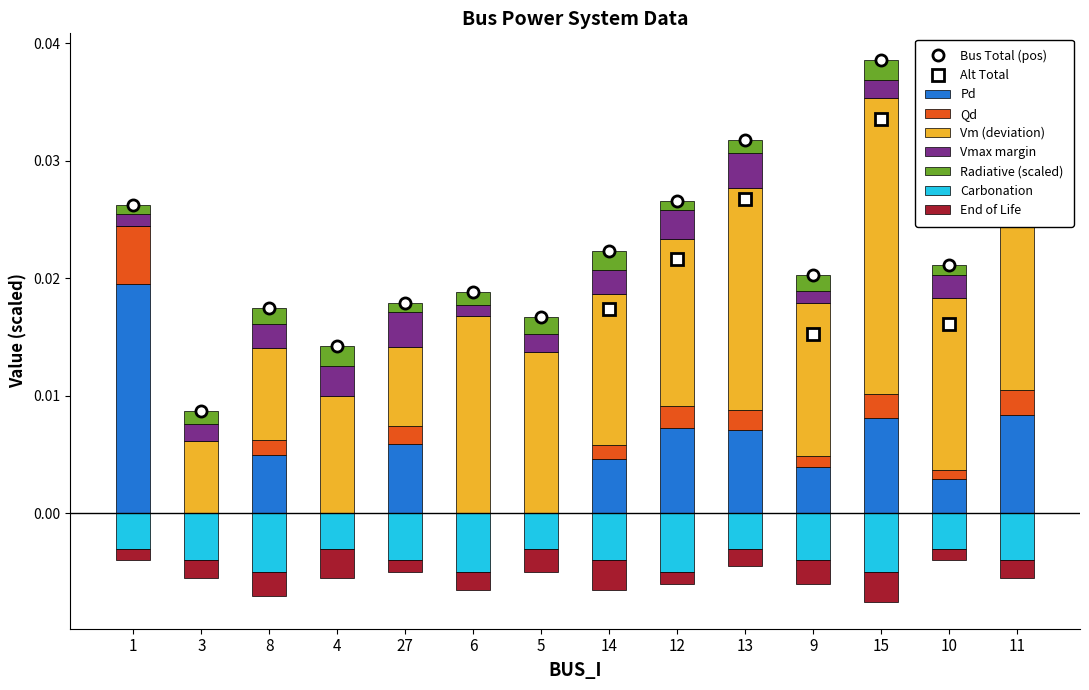

The value of Qd at 9 is 0.0. True or false?

True